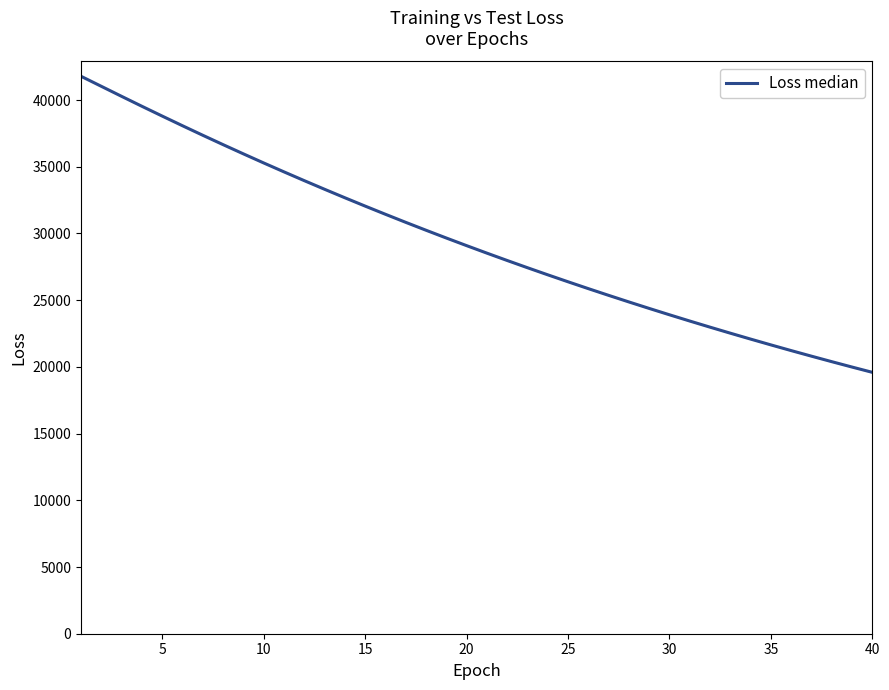

Count the number of values greater than 29091.

20